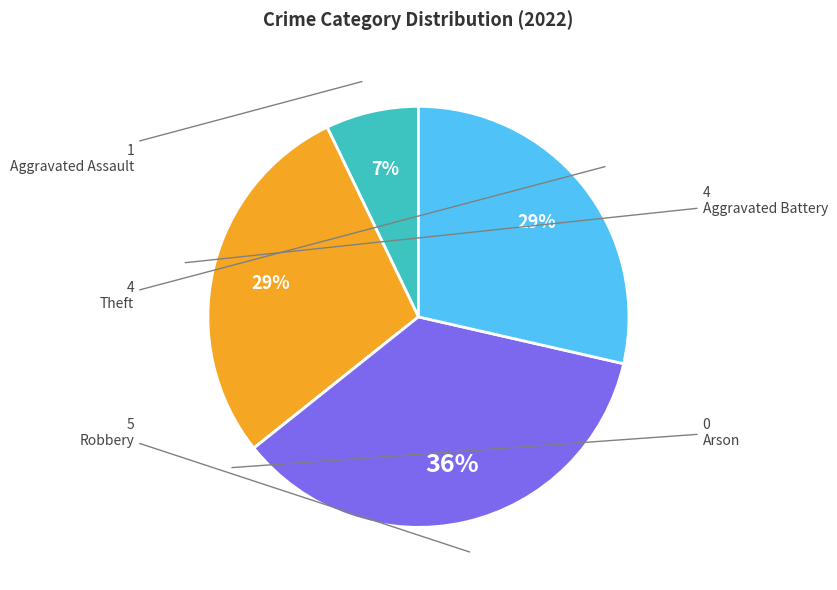

Is there a majority slice in this chart?

No